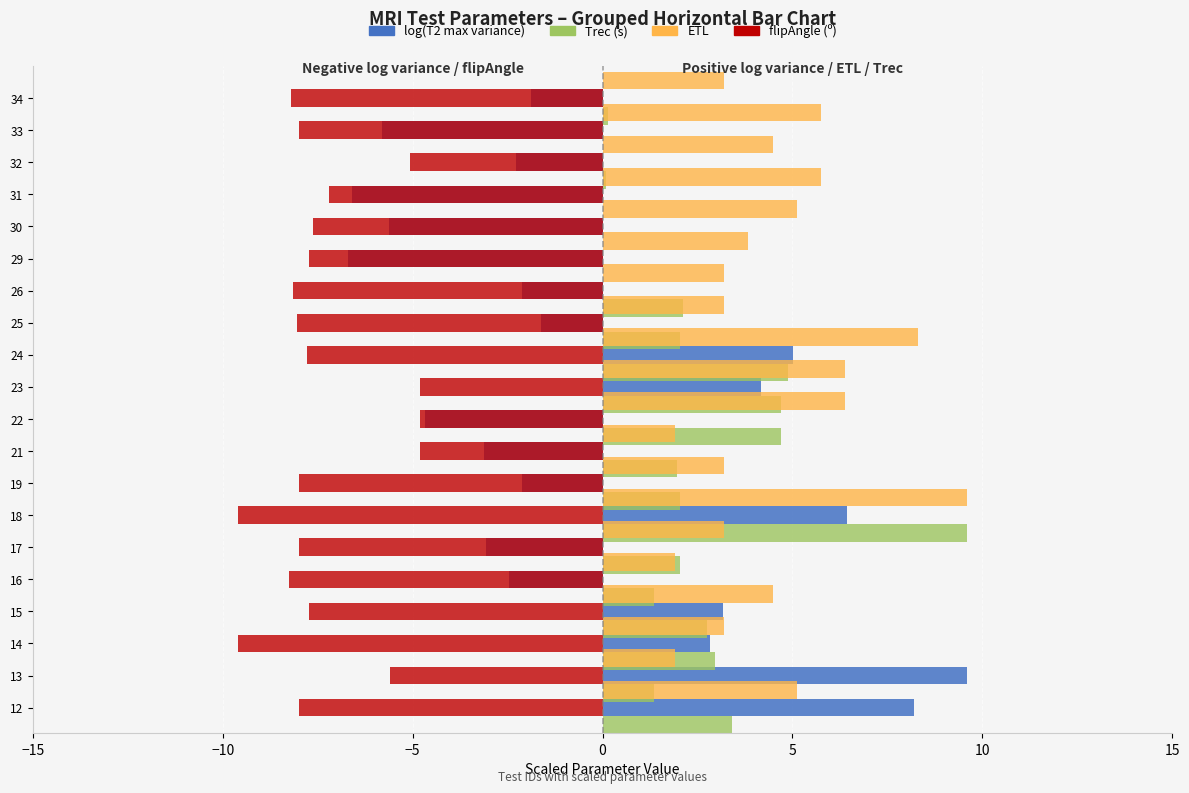

Reading left to right, what are all the values shown in this chart?

log(T2 max variance): 8.2	9.6	2.8	3.2	0.0	0.0	6.4	0.0	0.0	0.0	4.2	5.0	0.0	0.0	0.0	0.0	0.0	0.0	0.0	0.0
Trec (s): 3.4	1.3	3.0	2.8	1.3	2.0	9.6	2.0	2.0	4.7	4.7	4.9	2.0	2.1	0.0	0.0	0.0	0.1	0.0	0.1
ETL: 5.1	1.9	3.2	4.5	1.9	3.2	9.6	3.2	1.9	6.4	6.4	8.3	3.2	3.2	3.8	5.1	5.8	4.5	5.8	3.2
flipAngle (º): -8.0	-5.6	-9.6	-7.7	-8.3	-8.0	-9.6	-8.0	-4.8	-4.8	-4.8	-7.8	-8.0	-8.2	-7.7	-7.6	-7.2	-5.1	-8.0	-8.2